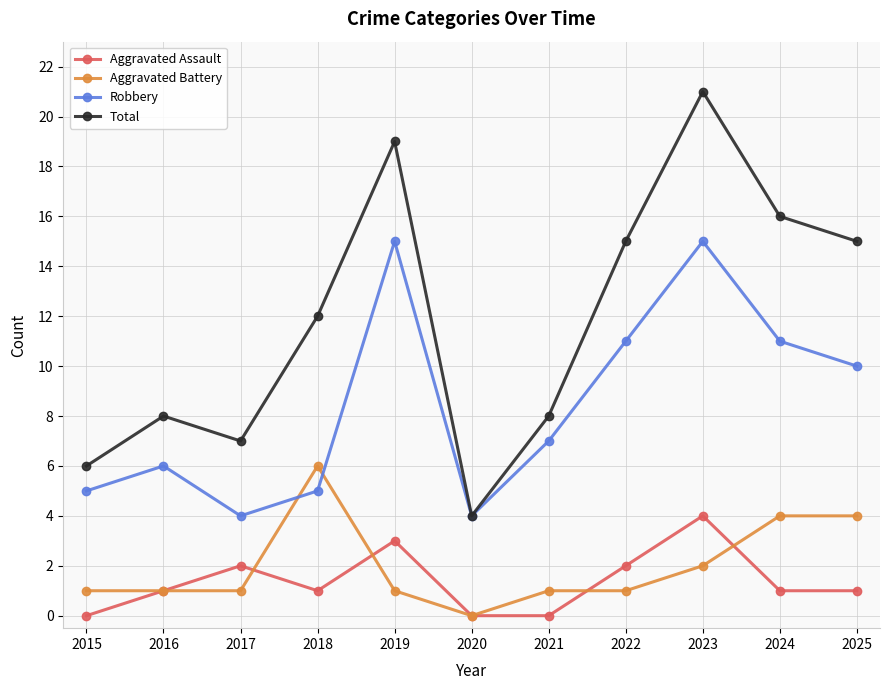

Reading right to left, list all the values displayed in this chart.

Aggravated Assault: 1	1	4	2	0	0	3	1	2	1	0
Aggravated Battery: 4	4	2	1	1	0	1	6	1	1	1
Robbery: 10	11	15	11	7	4	15	5	4	6	5
Total: 15	16	21	15	8	4	19	12	7	8	6